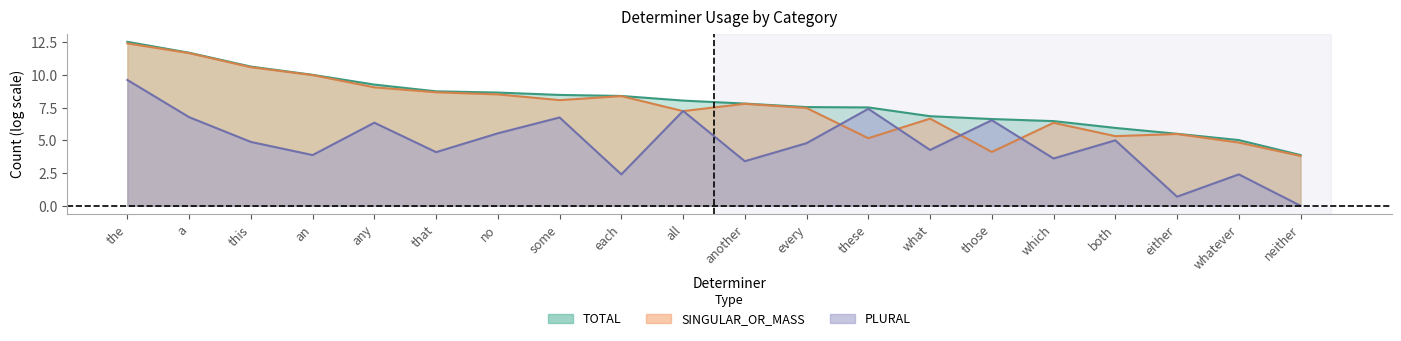

Rank the series by their maximum value, from highest to lowest.

TOTAL (line), SINGULAR_OR_MASS (line), PLURAL (line)